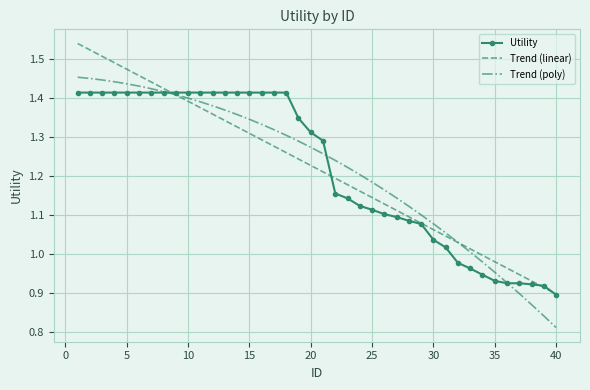

List the series in order of their peak value, highest first.

Trend (linear), Trend (poly), Utility